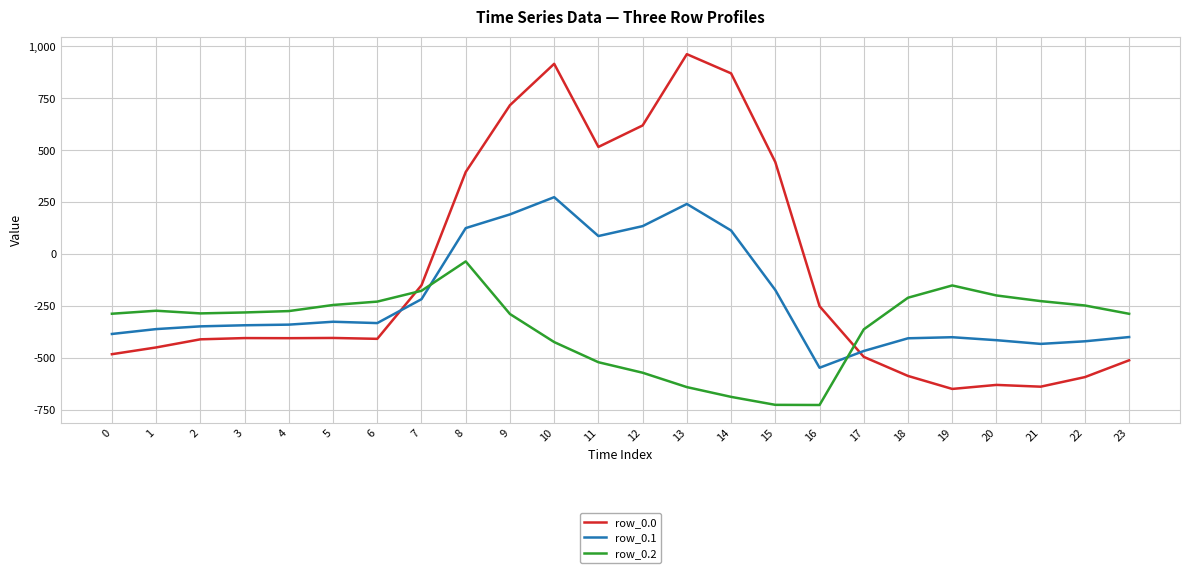

Which series has the largest range (max minus min)?

row_0.0